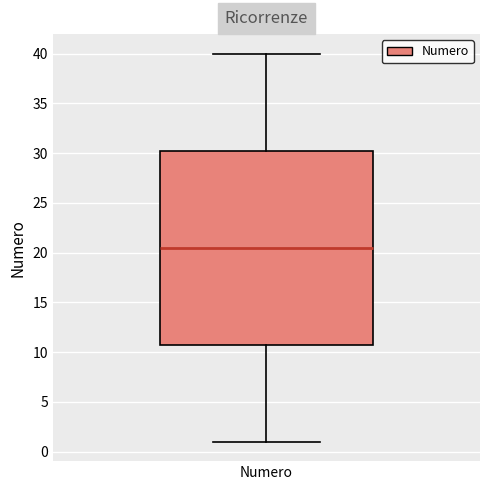

Where does the median line of the box for Numero sit on the y-axis? The values are not printed on the chart, so give them approximately, as read against the axis.

20.5